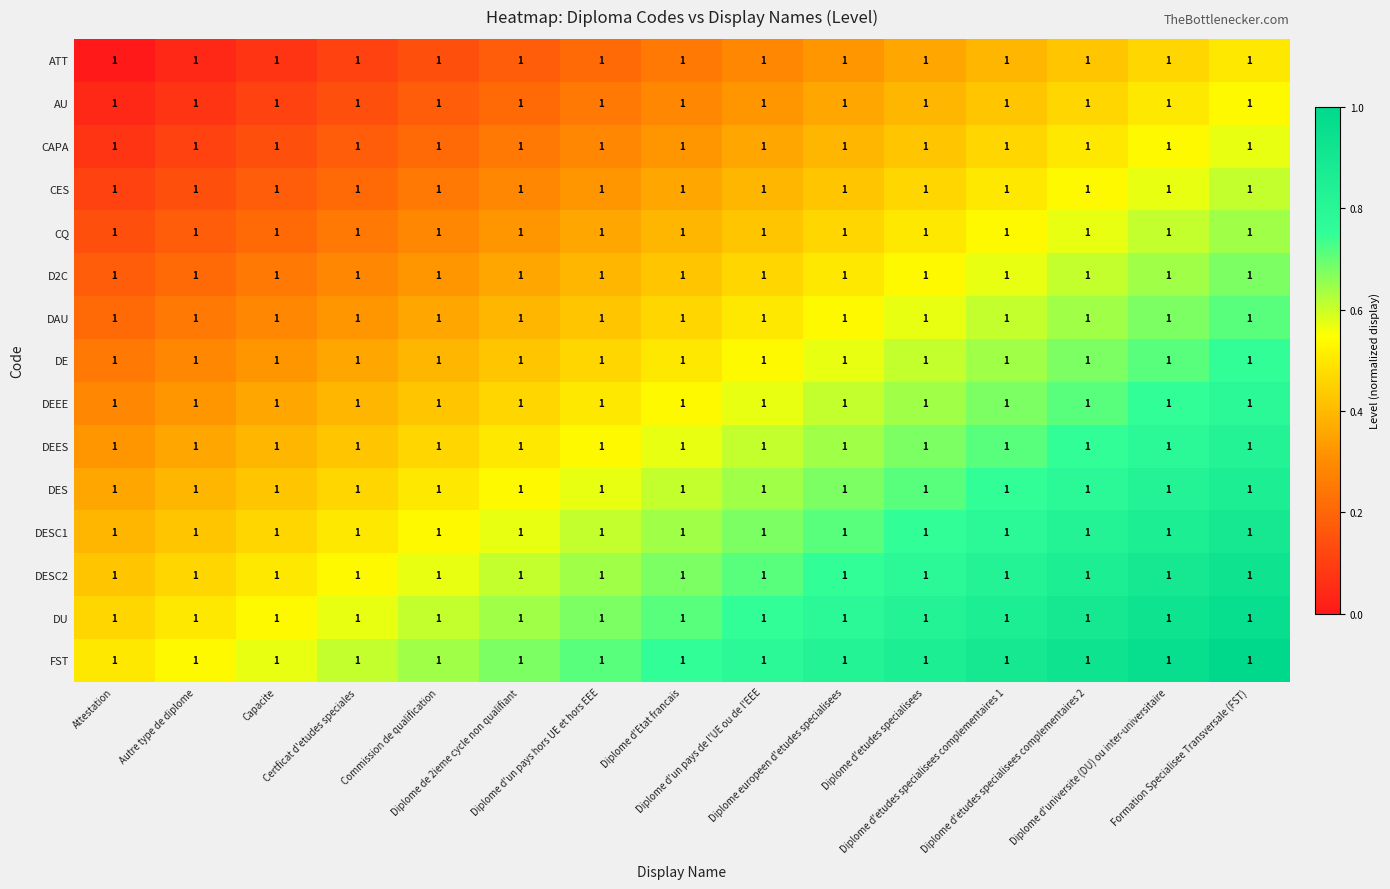

Reading left to right, extract all data points from this chart.

ATT: Attestation=1.0	Autre type de diplome=1.0	Capacite=1.0	Certficat d'etudes speciales=1.0	Commission de qualification=1.0	Diplome de 2ieme cycle non qualifiant=1.0	Diplome d'un pays hors UE et hors EEE=1.0	Diplome d'Etat francais=1.0	Diplome d'un pays de l'UE ou de l'EEE=1.0	Diplome europeen d'etudes specialisees=1.0	Diplome d'etudes specialisees=1.0	Diplome d'etudes specialisees complementaires 1=1.0	Diplome d'etudes specialisees complementaires 2=1.0	Diplome d'universite (DU) ou inter-universitaire=1.0	Formation Specialisee Transversale (FST)=1.0
AU: Attestation=1.0	Autre type de diplome=1.0	Capacite=1.0	Certficat d'etudes speciales=1.0	Commission de qualification=1.0	Diplome de 2ieme cycle non qualifiant=1.0	Diplome d'un pays hors UE et hors EEE=1.0	Diplome d'Etat francais=1.0	Diplome d'un pays de l'UE ou de l'EEE=1.0	Diplome europeen d'etudes specialisees=1.0	Diplome d'etudes specialisees=1.0	Diplome d'etudes specialisees complementaires 1=1.0	Diplome d'etudes specialisees complementaires 2=1.0	Diplome d'universite (DU) ou inter-universitaire=1.0	Formation Specialisee Transversale (FST)=1.0
CAPA: Attestation=1.0	Autre type de diplome=1.0	Capacite=1.0	Certficat d'etudes speciales=1.0	Commission de qualification=1.0	Diplome de 2ieme cycle non qualifiant=1.0	Diplome d'un pays hors UE et hors EEE=1.0	Diplome d'Etat francais=1.0	Diplome d'un pays de l'UE ou de l'EEE=1.0	Diplome europeen d'etudes specialisees=1.0	Diplome d'etudes specialisees=1.0	Diplome d'etudes specialisees complementaires 1=1.0	Diplome d'etudes specialisees complementaires 2=1.0	Diplome d'universite (DU) ou inter-universitaire=1.0	Formation Specialisee Transversale (FST)=1.0
CES: Attestation=1.0	Autre type de diplome=1.0	Capacite=1.0	Certficat d'etudes speciales=1.0	Commission de qualification=1.0	Diplome de 2ieme cycle non qualifiant=1.0	Diplome d'un pays hors UE et hors EEE=1.0	Diplome d'Etat francais=1.0	Diplome d'un pays de l'UE ou de l'EEE=1.0	Diplome europeen d'etudes specialisees=1.0	Diplome d'etudes specialisees=1.0	Diplome d'etudes specialisees complementaires 1=1.0	Diplome d'etudes specialisees complementaires 2=1.0	Diplome d'universite (DU) ou inter-universitaire=1.0	Formation Specialisee Transversale (FST)=1.0
CQ: Attestation=1.0	Autre type de diplome=1.0	Capacite=1.0	Certficat d'etudes speciales=1.0	Commission de qualification=1.0	Diplome de 2ieme cycle non qualifiant=1.0	Diplome d'un pays hors UE et hors EEE=1.0	Diplome d'Etat francais=1.0	Diplome d'un pays de l'UE ou de l'EEE=1.0	Diplome europeen d'etudes specialisees=1.0	Diplome d'etudes specialisees=1.0	Diplome d'etudes specialisees complementaires 1=1.0	Diplome d'etudes specialisees complementaires 2=1.0	Diplome d'universite (DU) ou inter-universitaire=1.0	Formation Specialisee Transversale (FST)=1.0
D2C: Attestation=1.0	Autre type de diplome=1.0	Capacite=1.0	Certficat d'etudes speciales=1.0	Commission de qualification=1.0	Diplome de 2ieme cycle non qualifiant=1.0	Diplome d'un pays hors UE et hors EEE=1.0	Diplome d'Etat francais=1.0	Diplome d'un pays de l'UE ou de l'EEE=1.0	Diplome europeen d'etudes specialisees=1.0	Diplome d'etudes specialisees=1.0	Diplome d'etudes specialisees complementaires 1=1.0	Diplome d'etudes specialisees complementaires 2=1.0	Diplome d'universite (DU) ou inter-universitaire=1.0	Formation Specialisee Transversale (FST)=1.0
DAU: Attestation=1.0	Autre type de diplome=1.0	Capacite=1.0	Certficat d'etudes speciales=1.0	Commission de qualification=1.0	Diplome de 2ieme cycle non qualifiant=1.0	Diplome d'un pays hors UE et hors EEE=1.0	Diplome d'Etat francais=1.0	Diplome d'un pays de l'UE ou de l'EEE=1.0	Diplome europeen d'etudes specialisees=1.0	Diplome d'etudes specialisees=1.0	Diplome d'etudes specialisees complementaires 1=1.0	Diplome d'etudes specialisees complementaires 2=1.0	Diplome d'universite (DU) ou inter-universitaire=1.0	Formation Specialisee Transversale (FST)=1.0
DE: Attestation=1.0	Autre type de diplome=1.0	Capacite=1.0	Certficat d'etudes speciales=1.0	Commission de qualification=1.0	Diplome de 2ieme cycle non qualifiant=1.0	Diplome d'un pays hors UE et hors EEE=1.0	Diplome d'Etat francais=1.0	Diplome d'un pays de l'UE ou de l'EEE=1.0	Diplome europeen d'etudes specialisees=1.0	Diplome d'etudes specialisees=1.0	Diplome d'etudes specialisees complementaires 1=1.0	Diplome d'etudes specialisees complementaires 2=1.0	Diplome d'universite (DU) ou inter-universitaire=1.0	Formation Specialisee Transversale (FST)=1.0
DEEE: Attestation=1.0	Autre type de diplome=1.0	Capacite=1.0	Certficat d'etudes speciales=1.0	Commission de qualification=1.0	Diplome de 2ieme cycle non qualifiant=1.0	Diplome d'un pays hors UE et hors EEE=1.0	Diplome d'Etat francais=1.0	Diplome d'un pays de l'UE ou de l'EEE=1.0	Diplome europeen d'etudes specialisees=1.0	Diplome d'etudes specialisees=1.0	Diplome d'etudes specialisees complementaires 1=1.0	Diplome d'etudes specialisees complementaires 2=1.0	Diplome d'universite (DU) ou inter-universitaire=1.0	Formation Specialisee Transversale (FST)=1.0
DEES: Attestation=1.0	Autre type de diplome=1.0	Capacite=1.0	Certficat d'etudes speciales=1.0	Commission de qualification=1.0	Diplome de 2ieme cycle non qualifiant=1.0	Diplome d'un pays hors UE et hors EEE=1.0	Diplome d'Etat francais=1.0	Diplome d'un pays de l'UE ou de l'EEE=1.0	Diplome europeen d'etudes specialisees=1.0	Diplome d'etudes specialisees=1.0	Diplome d'etudes specialisees complementaires 1=1.0	Diplome d'etudes specialisees complementaires 2=1.0	Diplome d'universite (DU) ou inter-universitaire=1.0	Formation Specialisee Transversale (FST)=1.0
DES: Attestation=1.0	Autre type de diplome=1.0	Capacite=1.0	Certficat d'etudes speciales=1.0	Commission de qualification=1.0	Diplome de 2ieme cycle non qualifiant=1.0	Diplome d'un pays hors UE et hors EEE=1.0	Diplome d'Etat francais=1.0	Diplome d'un pays de l'UE ou de l'EEE=1.0	Diplome europeen d'etudes specialisees=1.0	Diplome d'etudes specialisees=1.0	Diplome d'etudes specialisees complementaires 1=1.0	Diplome d'etudes specialisees complementaires 2=1.0	Diplome d'universite (DU) ou inter-universitaire=1.0	Formation Specialisee Transversale (FST)=1.0
DESC1: Attestation=1.0	Autre type de diplome=1.0	Capacite=1.0	Certficat d'etudes speciales=1.0	Commission de qualification=1.0	Diplome de 2ieme cycle non qualifiant=1.0	Diplome d'un pays hors UE et hors EEE=1.0	Diplome d'Etat francais=1.0	Diplome d'un pays de l'UE ou de l'EEE=1.0	Diplome europeen d'etudes specialisees=1.0	Diplome d'etudes specialisees=1.0	Diplome d'etudes specialisees complementaires 1=1.0	Diplome d'etudes specialisees complementaires 2=1.0	Diplome d'universite (DU) ou inter-universitaire=1.0	Formation Specialisee Transversale (FST)=1.0
DESC2: Attestation=1.0	Autre type de diplome=1.0	Capacite=1.0	Certficat d'etudes speciales=1.0	Commission de qualification=1.0	Diplome de 2ieme cycle non qualifiant=1.0	Diplome d'un pays hors UE et hors EEE=1.0	Diplome d'Etat francais=1.0	Diplome d'un pays de l'UE ou de l'EEE=1.0	Diplome europeen d'etudes specialisees=1.0	Diplome d'etudes specialisees=1.0	Diplome d'etudes specialisees complementaires 1=1.0	Diplome d'etudes specialisees complementaires 2=1.0	Diplome d'universite (DU) ou inter-universitaire=1.0	Formation Specialisee Transversale (FST)=1.0
DU: Attestation=1.0	Autre type de diplome=1.0	Capacite=1.0	Certficat d'etudes speciales=1.0	Commission de qualification=1.0	Diplome de 2ieme cycle non qualifiant=1.0	Diplome d'un pays hors UE et hors EEE=1.0	Diplome d'Etat francais=1.0	Diplome d'un pays de l'UE ou de l'EEE=1.0	Diplome europeen d'etudes specialisees=1.0	Diplome d'etudes specialisees=1.0	Diplome d'etudes specialisees complementaires 1=1.0	Diplome d'etudes specialisees complementaires 2=1.0	Diplome d'universite (DU) ou inter-universitaire=1.0	Formation Specialisee Transversale (FST)=1.0
FST: Attestation=1.0	Autre type de diplome=1.0	Capacite=1.0	Certficat d'etudes speciales=1.0	Commission de qualification=1.0	Diplome de 2ieme cycle non qualifiant=1.0	Diplome d'un pays hors UE et hors EEE=1.0	Diplome d'Etat francais=1.0	Diplome d'un pays de l'UE ou de l'EEE=1.0	Diplome europeen d'etudes specialisees=1.0	Diplome d'etudes specialisees=1.0	Diplome d'etudes specialisees complementaires 1=1.0	Diplome d'etudes specialisees complementaires 2=1.0	Diplome d'universite (DU) ou inter-universitaire=1.0	Formation Specialisee Transversale (FST)=1.0